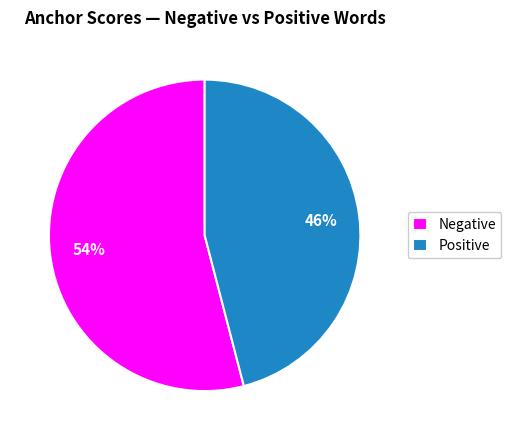

To the nearest percent, what percentage of the pie is Negative?

54%